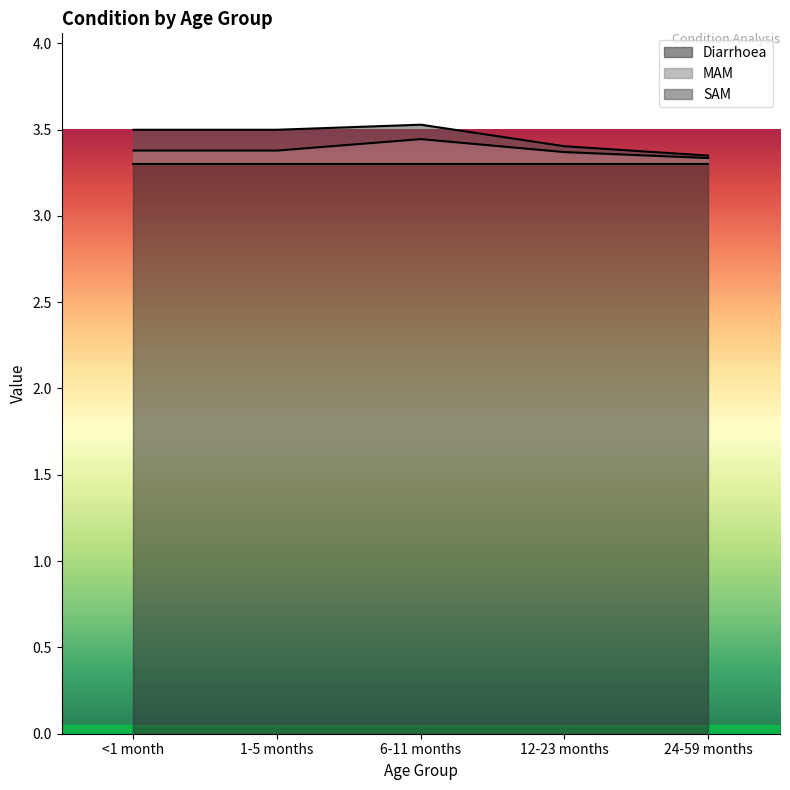

Does the chart display data point markers on the line(s)?

No